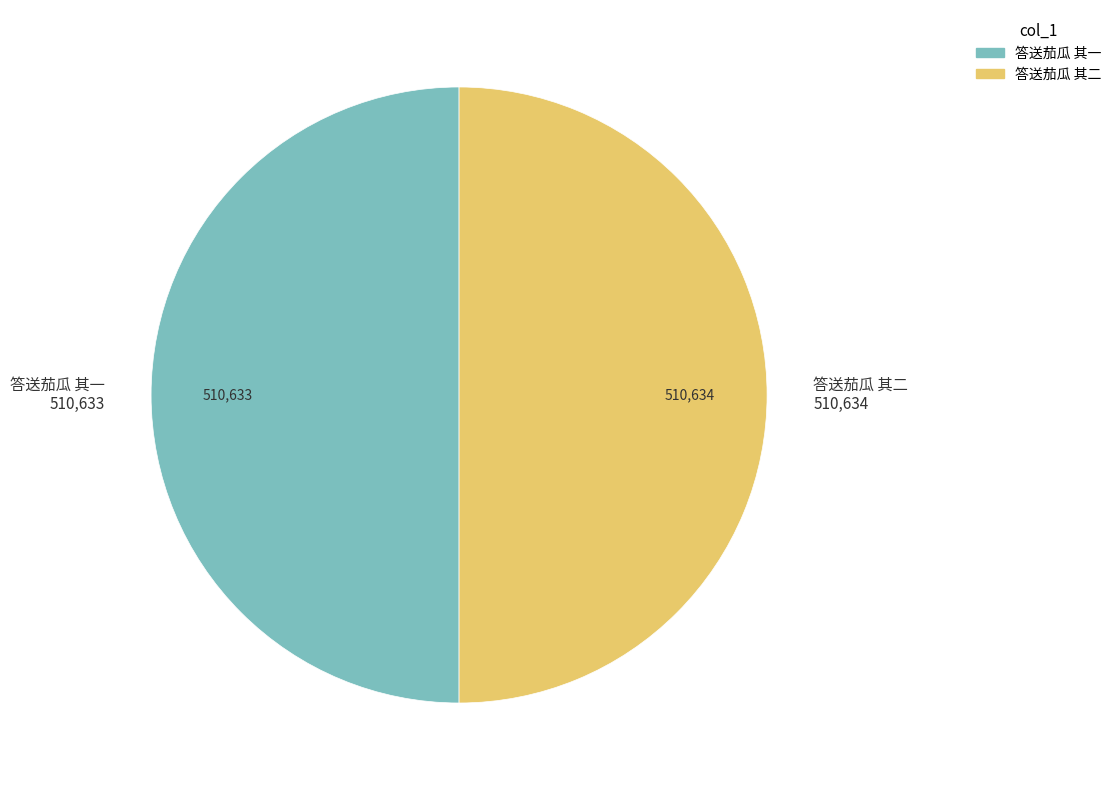

Approximately how many times larger is the value at 答送茄瓜 其二 compared to 答送茄瓜 其一?

1.0